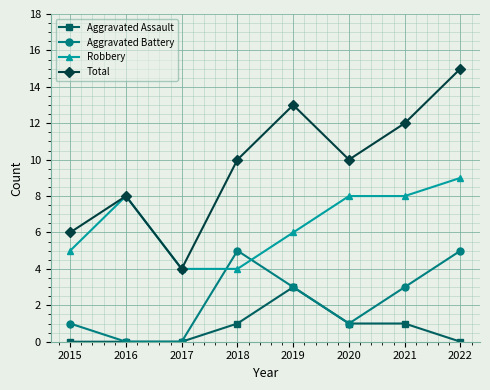

Is the value of Robbery at 2021 greater than the value of Aggravated Battery at 2022?

Yes